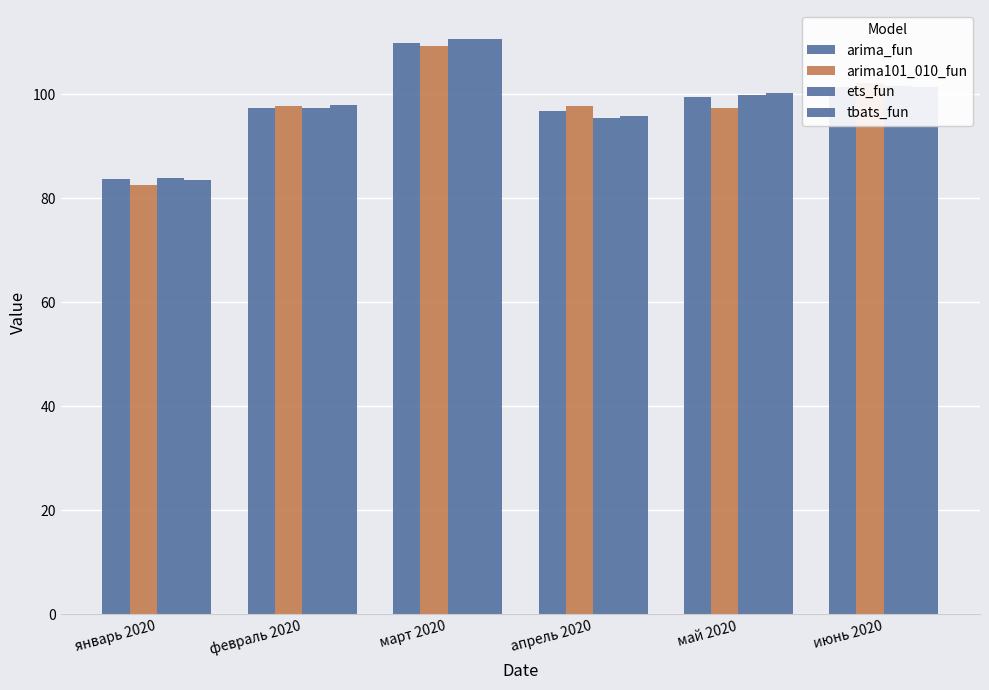

True or false: arima_fun has a value of 83.7 at январь 2020.

True